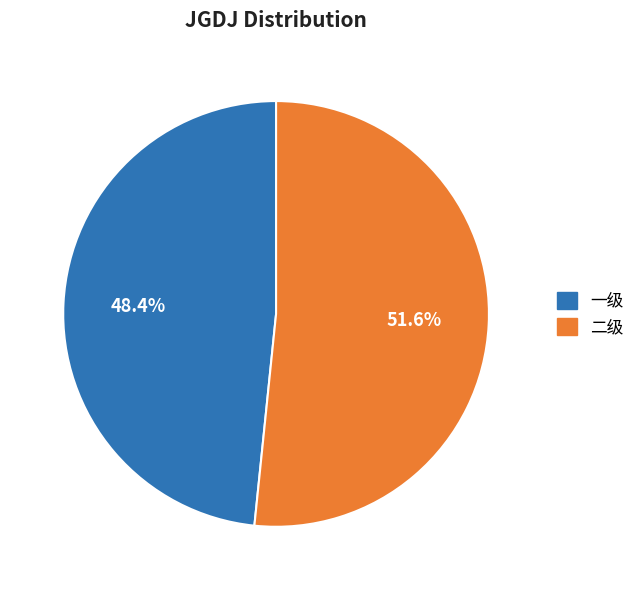

Is there a majority slice in this chart?

Yes